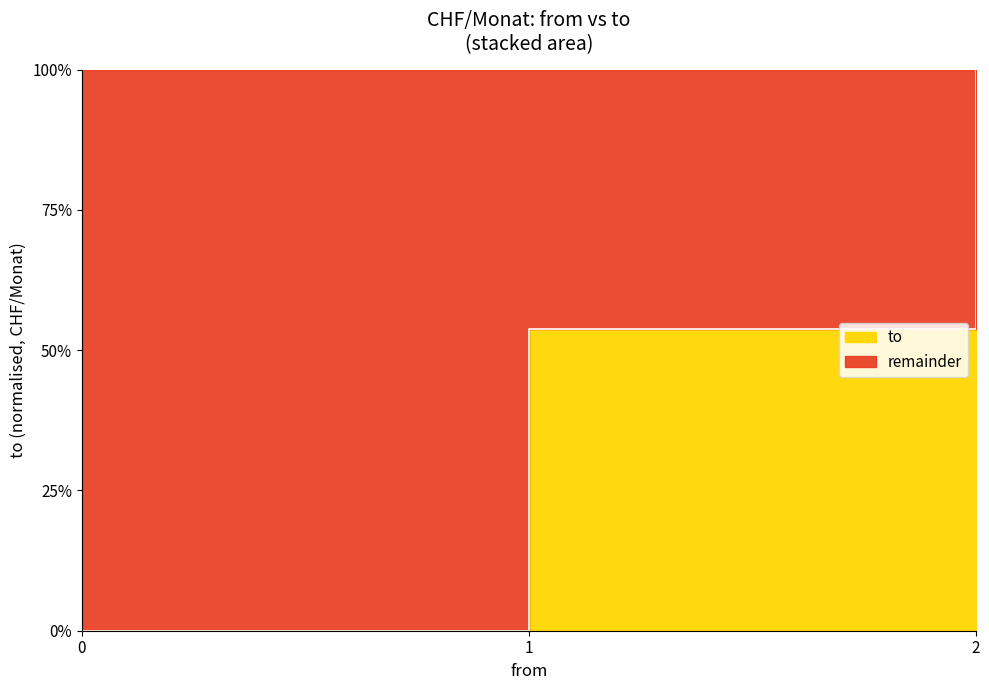

Does the chart have visible grid lines?

No